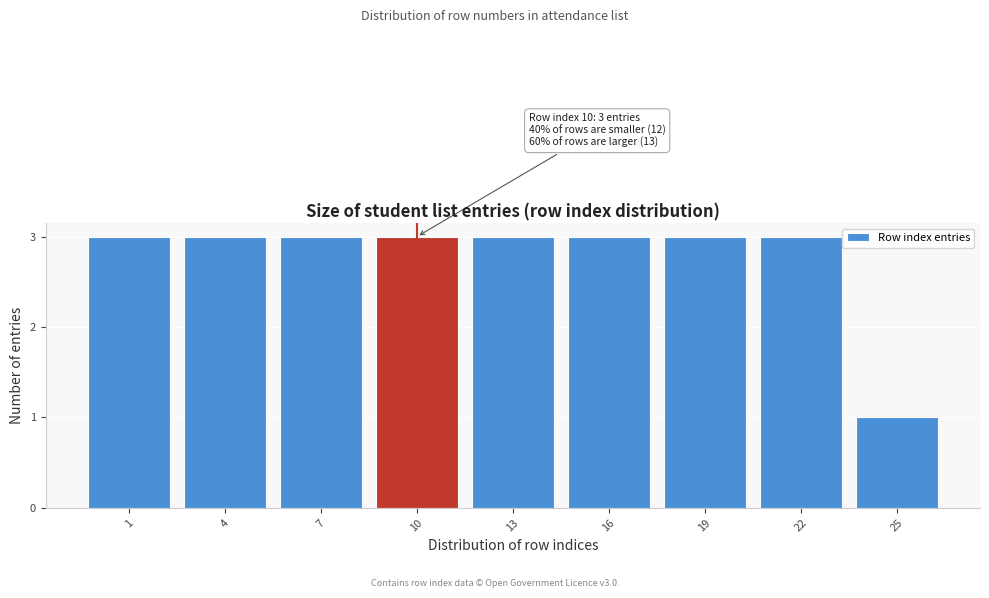

Reading left to right, extract all data points from this chart.

3	3	3	3	3	3	3	3	1